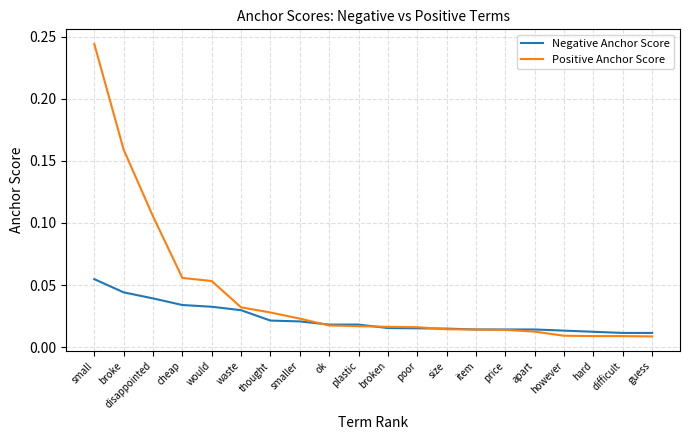

At which label does Positive Anchor Score reach its peak?

small